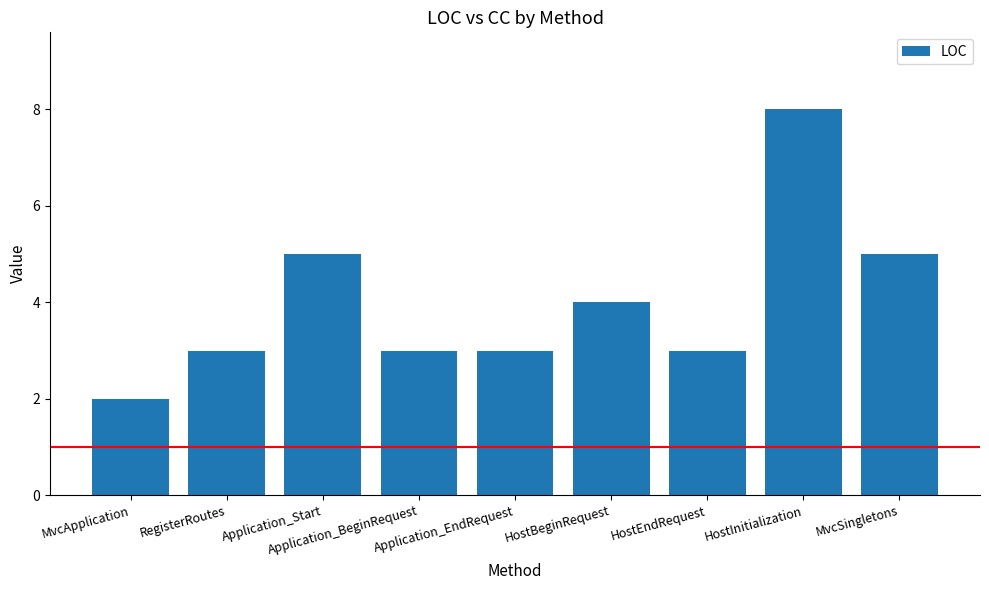

What is the smallest value displayed?

2